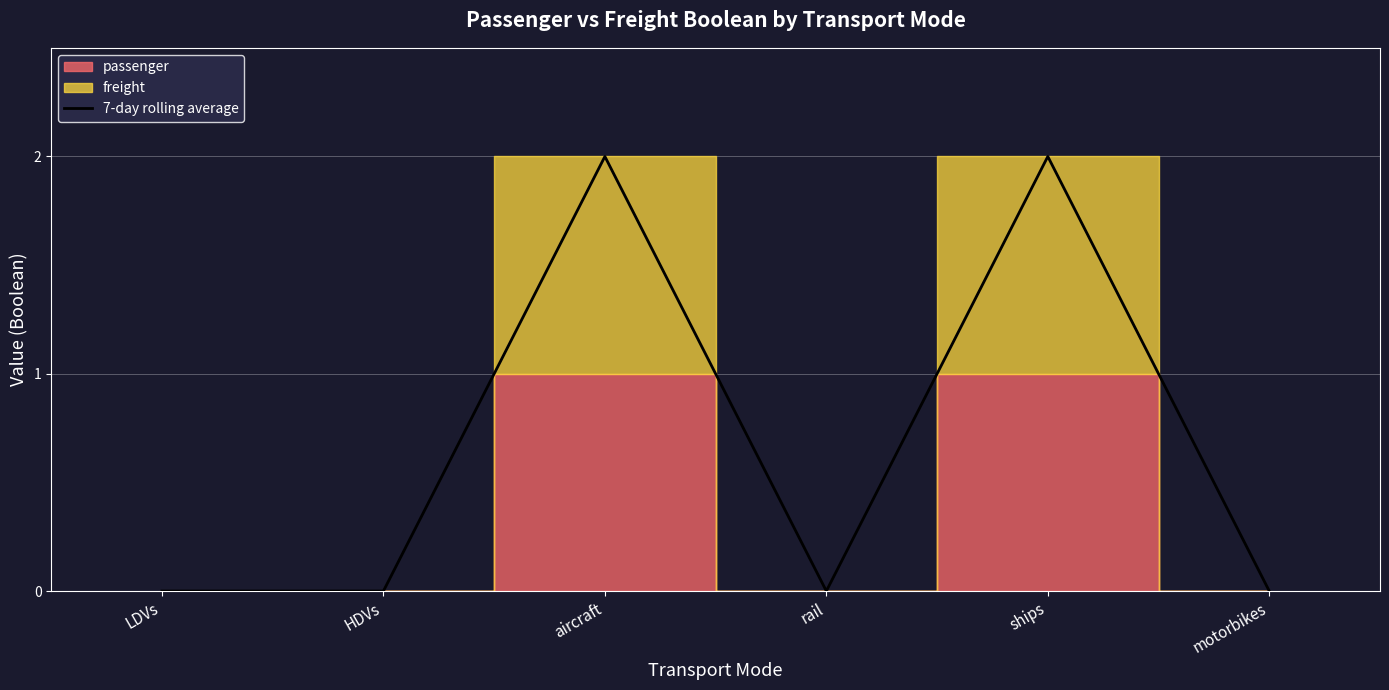

Reading left to right, extract all data points from this chart.

0	0	2	0	2	0